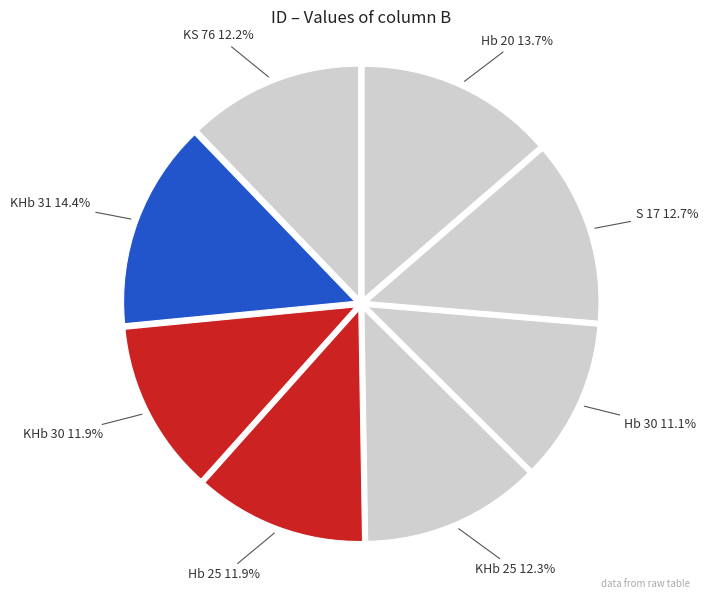

Count the number of slices in the pie.

8